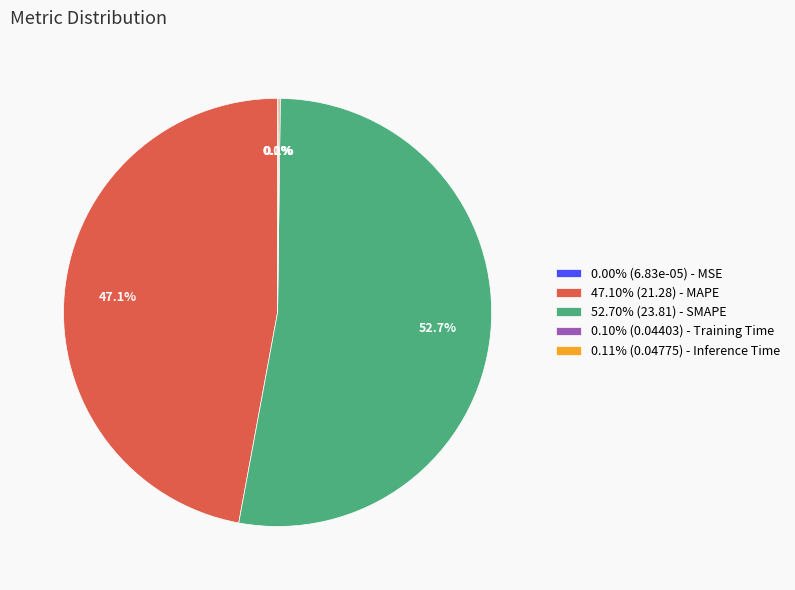

Does any single category account for the majority?

Yes